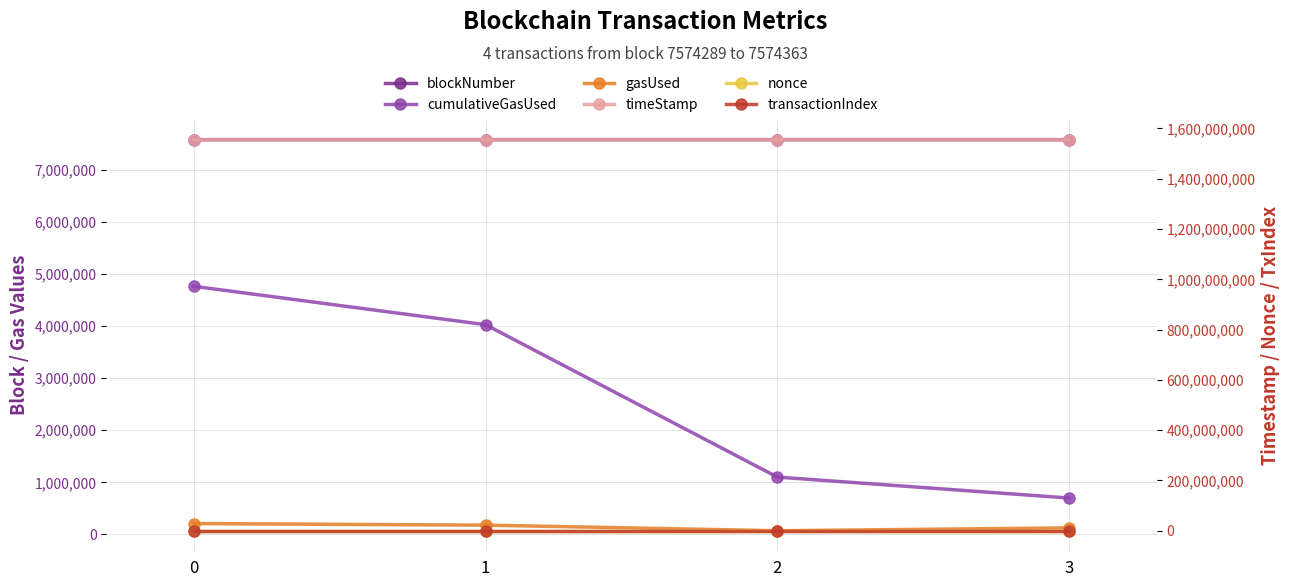

Between 0 and 1, which series saw the biggest shift?

cumulativeGasUsed